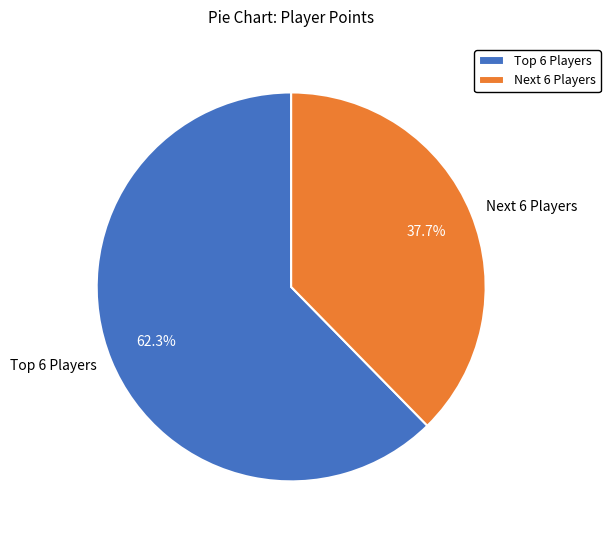

To the nearest percent, what is the average slice percentage?

50%